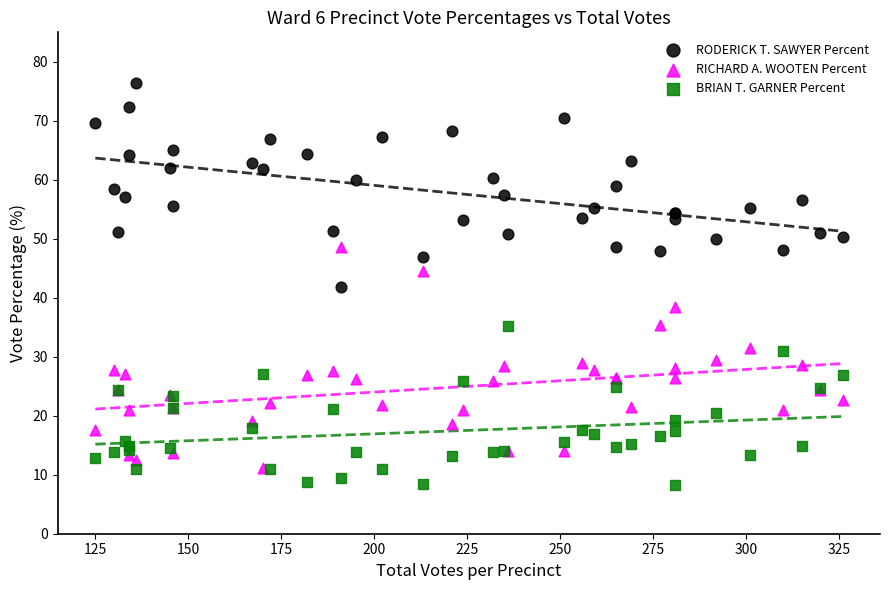

Which series reaches the minimum Y coordinate?

BRIAN T. GARNER Percent